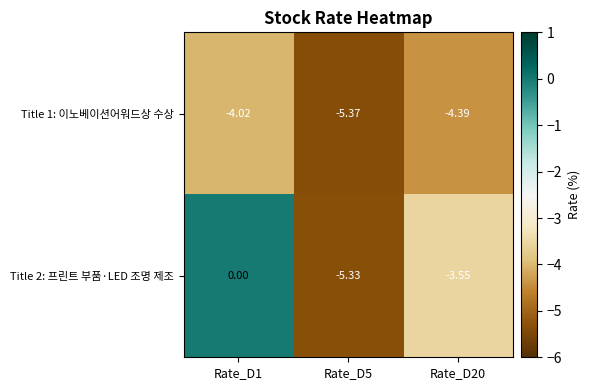

Is the value of Title 1: 이노베이션어워드상 수상 at Rate_D5 greater than the value of Title 2: 프린트 부품·LED 조명 제조 at Rate_D1?

No